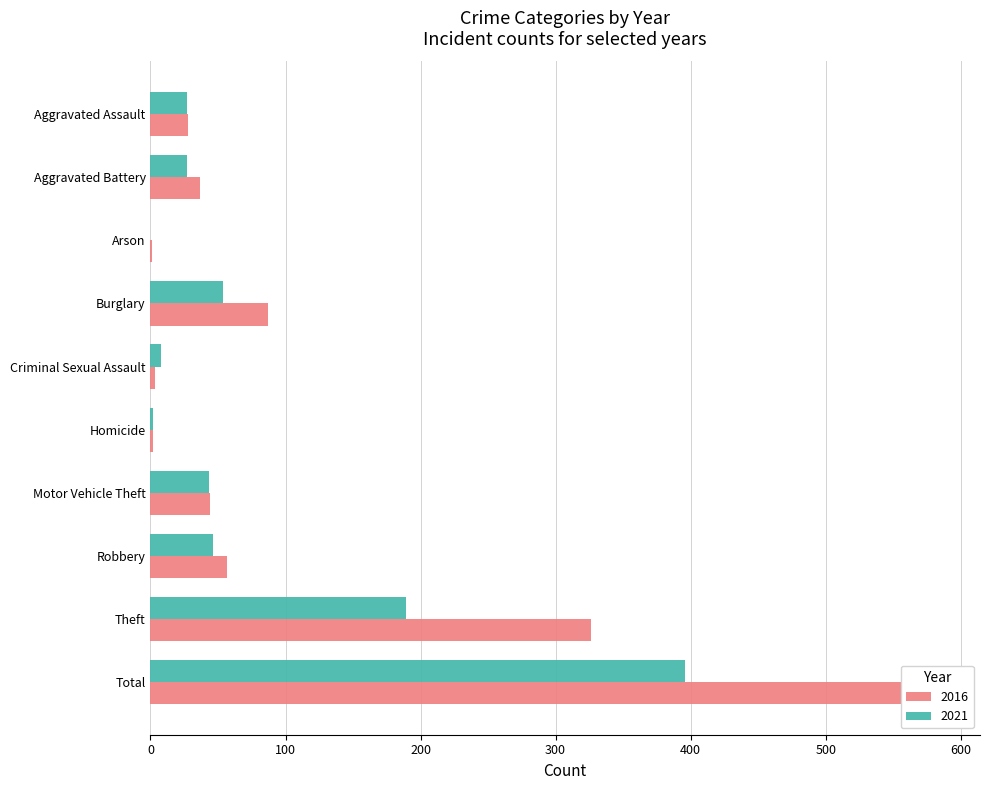

What are all the series names shown in the legend?

2016, 2021